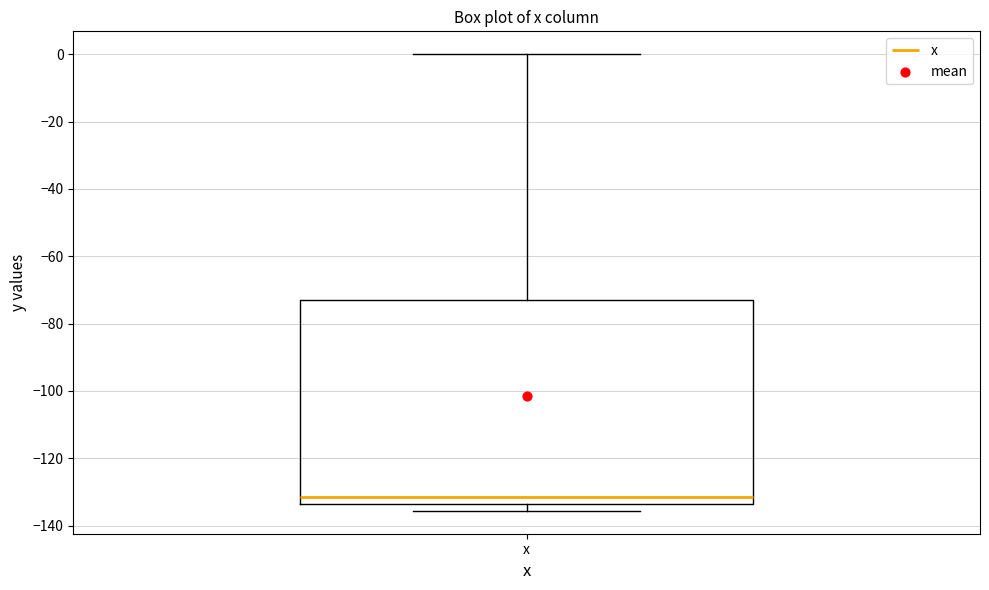

Transcribe this box plot: give where the median line is, the range the box spans, and where the two whiskers end, as read against the y-axis. The values are not printed on the chart, so give them approximately, as read against the axis.

median -132, box -134 to -72, whiskers -136 to 0